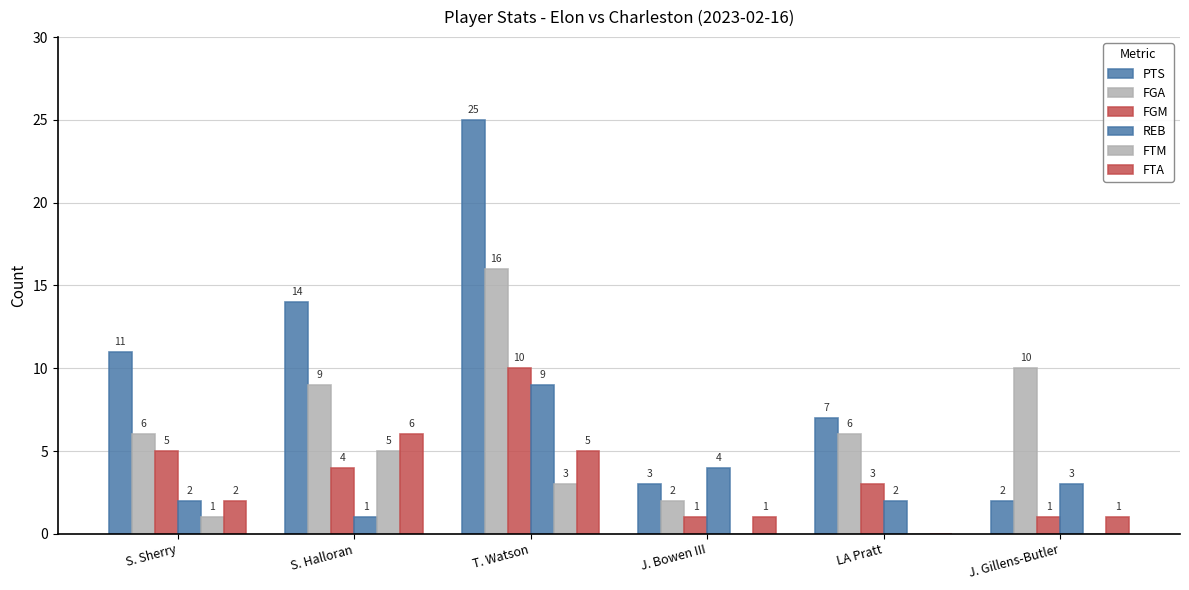

How many groups of bars are there?

6